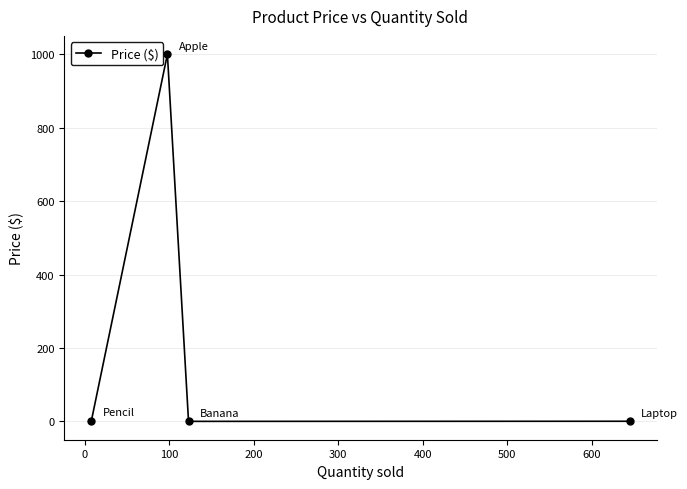

What is the difference between the maximum and minimum values?

999.7